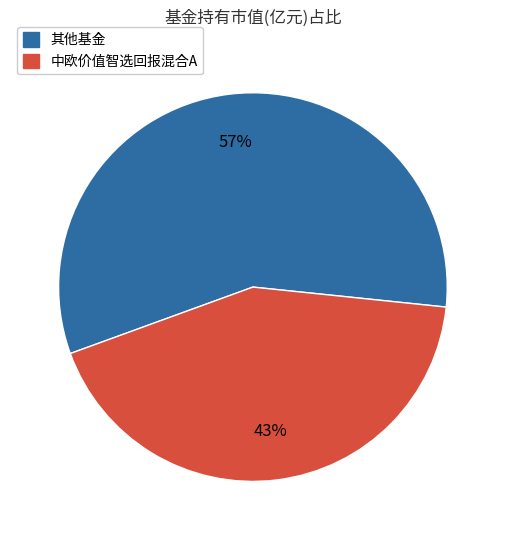

Is there any slice that represents more than half of the pie?

Yes